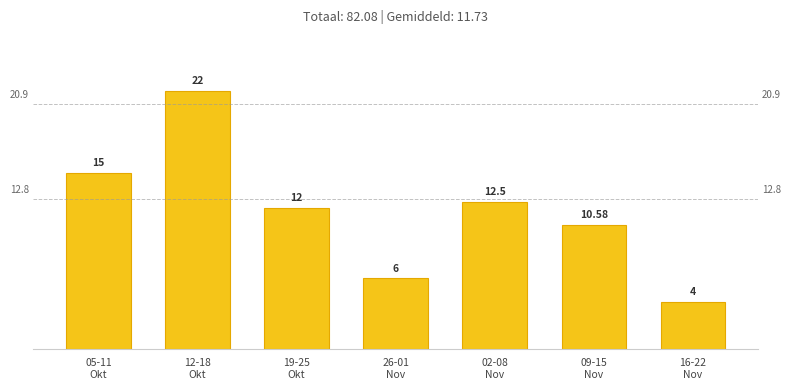

What is the difference between the second highest and second lowest values?

9.0